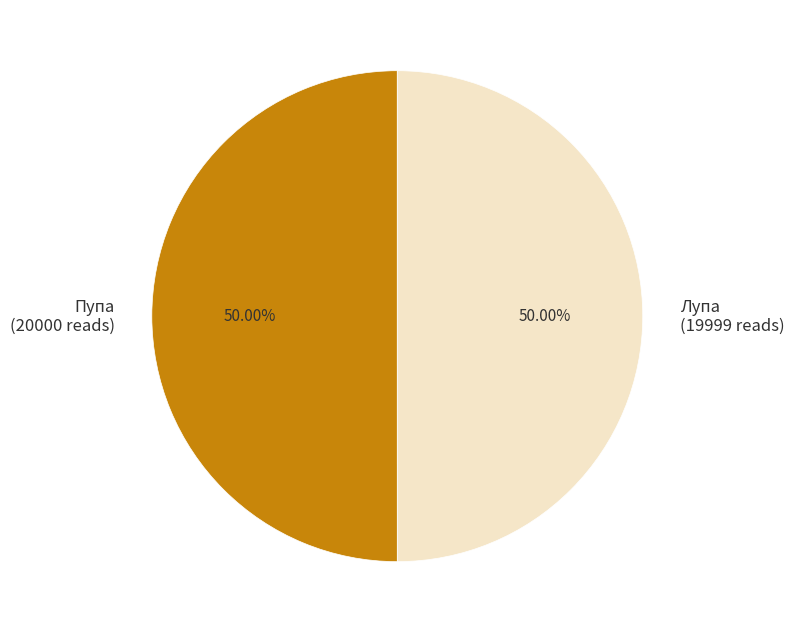

What percentage is the Лупа slice, to the nearest percent?

50%